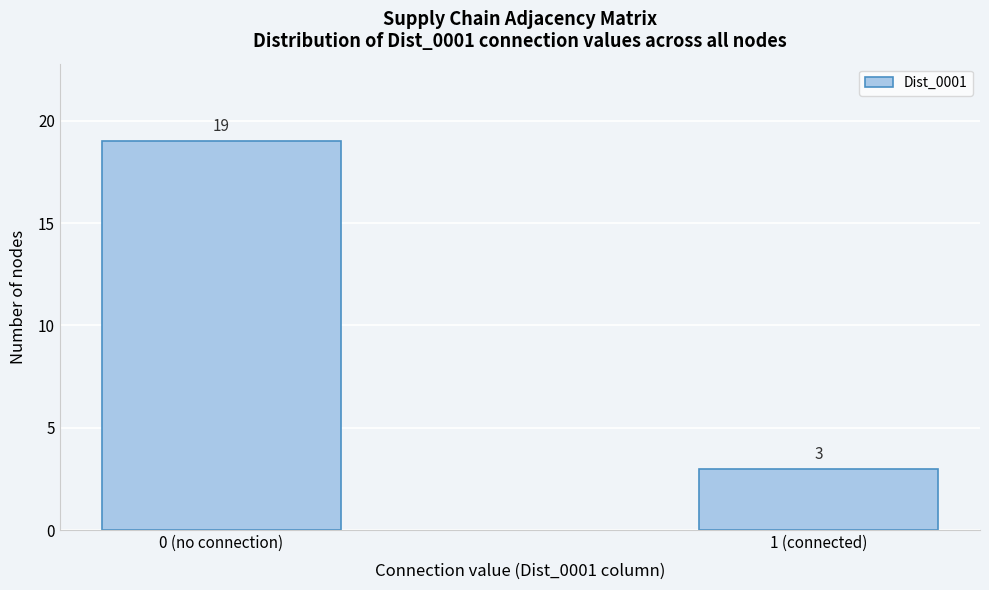

Reading left to right, transcribe all the data shown in this chart.

0 (no connection)=19	1 (connected)=3